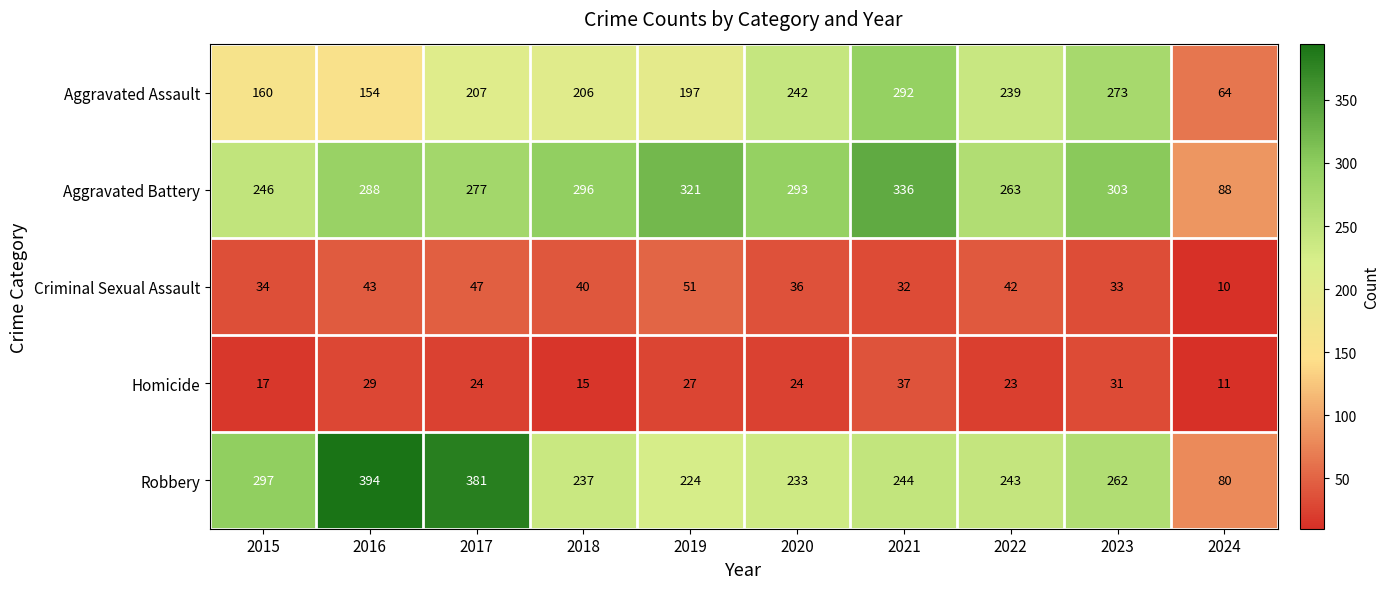

At 2016, list the series in order from largest to smallest.

Robbery, Aggravated Battery, Aggravated Assault, Criminal Sexual Assault, Homicide